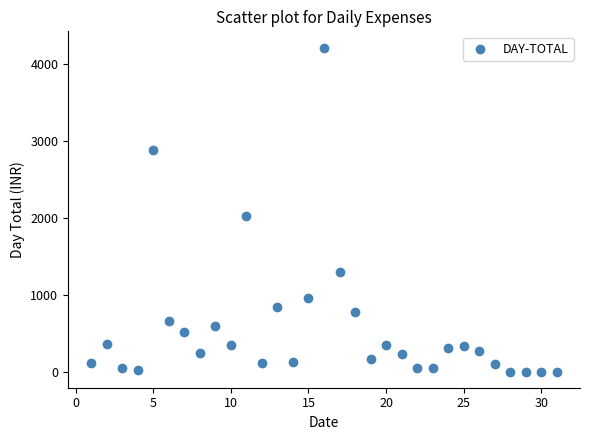

What Y value in the scatter plot is closest to 2104?

2015